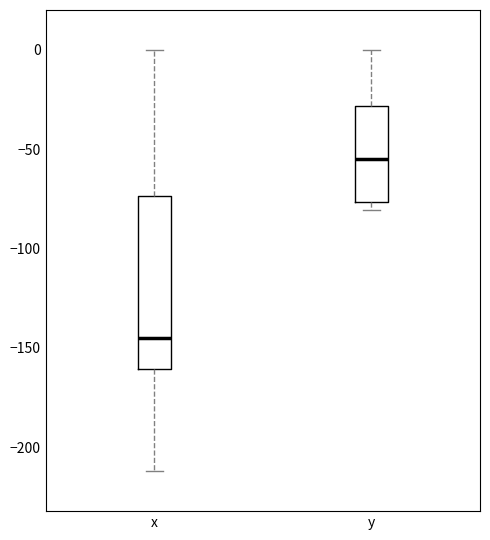

Reading left to right, read every box against the y-axis: the position of its median line, the range the box covers, and the ends of its whiskers. The values are not printed on the chart, so give them approximately, as read against the axis.

x: median -145, box -160 to -75, whiskers -210 to 0
y: median -55, box -75 to -30, whiskers -80 to 0